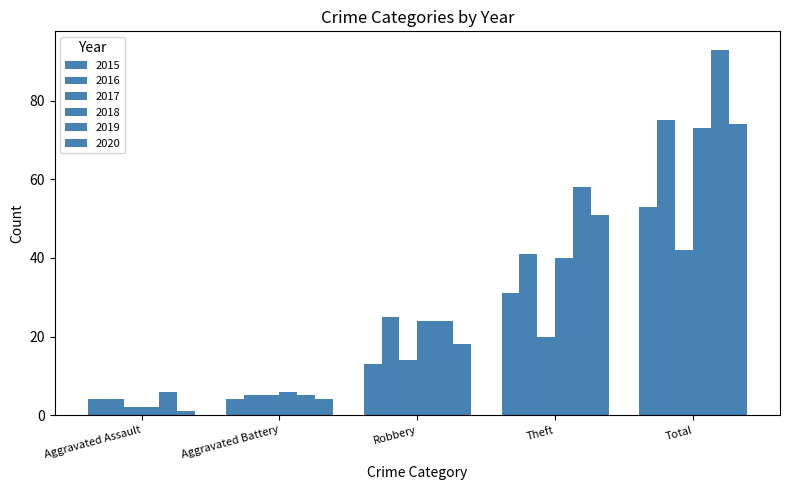

Which series changed the most between Aggravated Battery and Theft?

2019